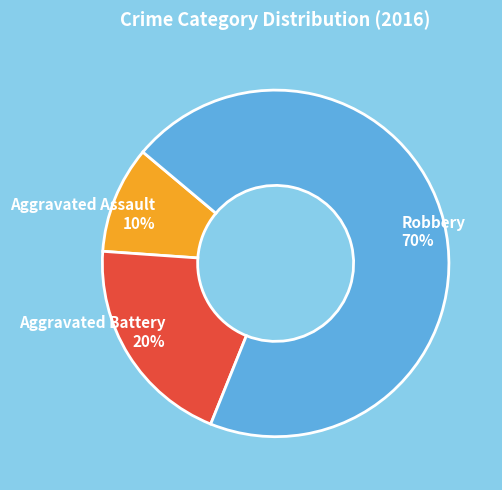

Which slice is the smallest?

Aggravated Assault